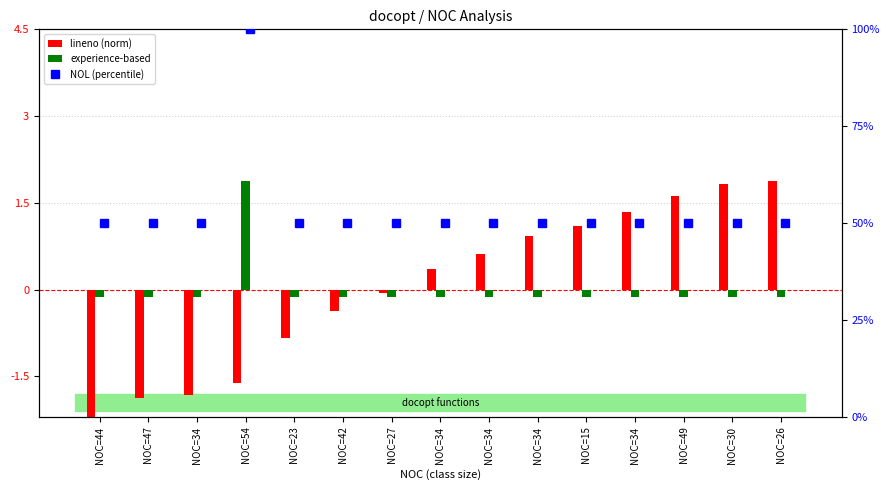

The value of lineno (norm) at NOC=34 is 0.9. True or false?

True